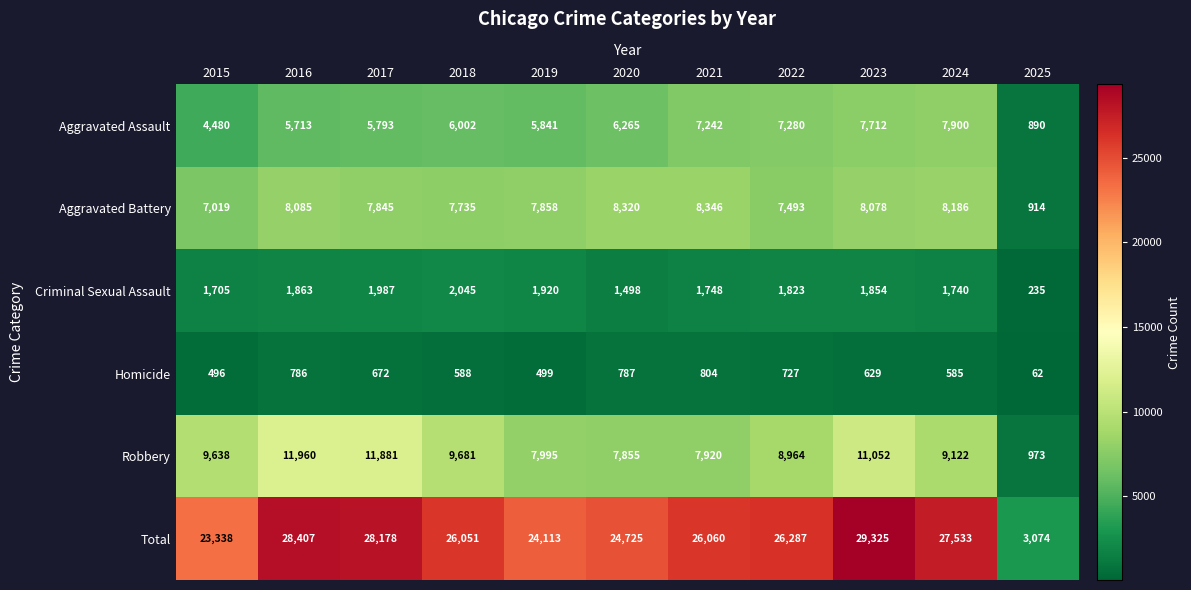

At how many categories does at least one series exceed 13342?

10